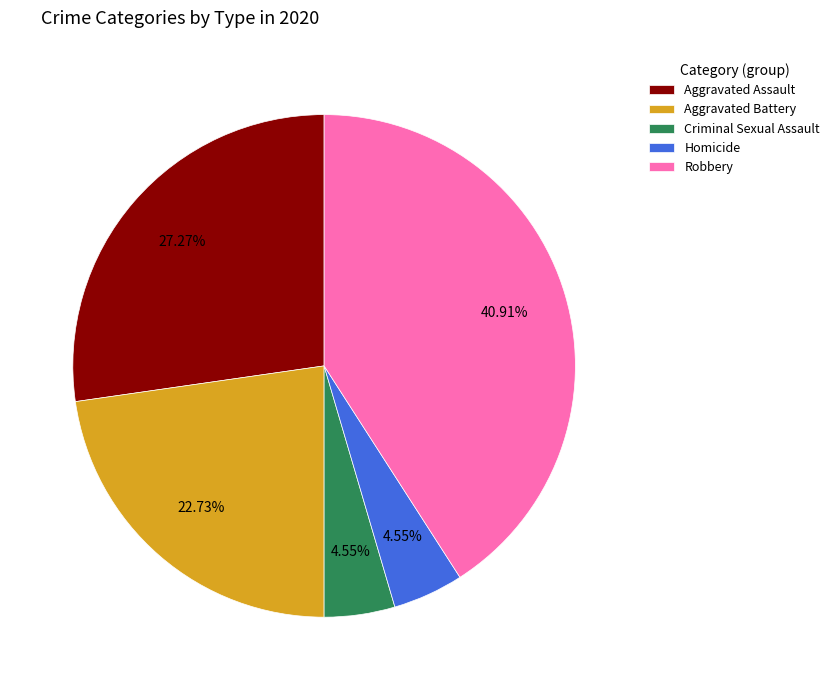

What is the largest slice in the pie chart?

Robbery